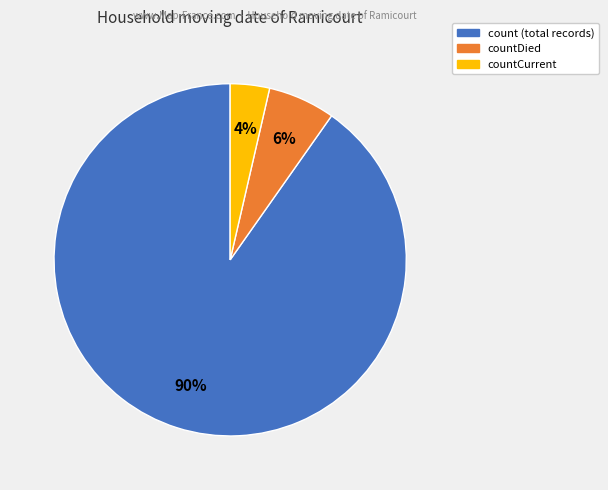

To the nearest percent, what is the average slice percentage?

33%